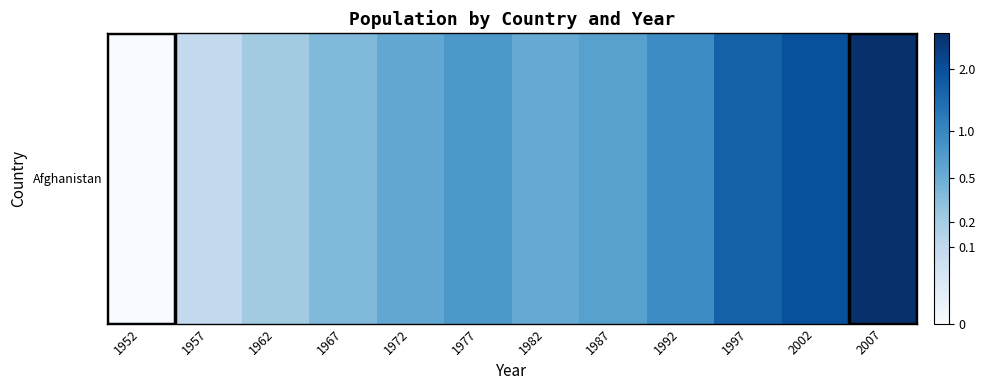

What is the ratio of the value at 1962 to the value at 2007?

0.1